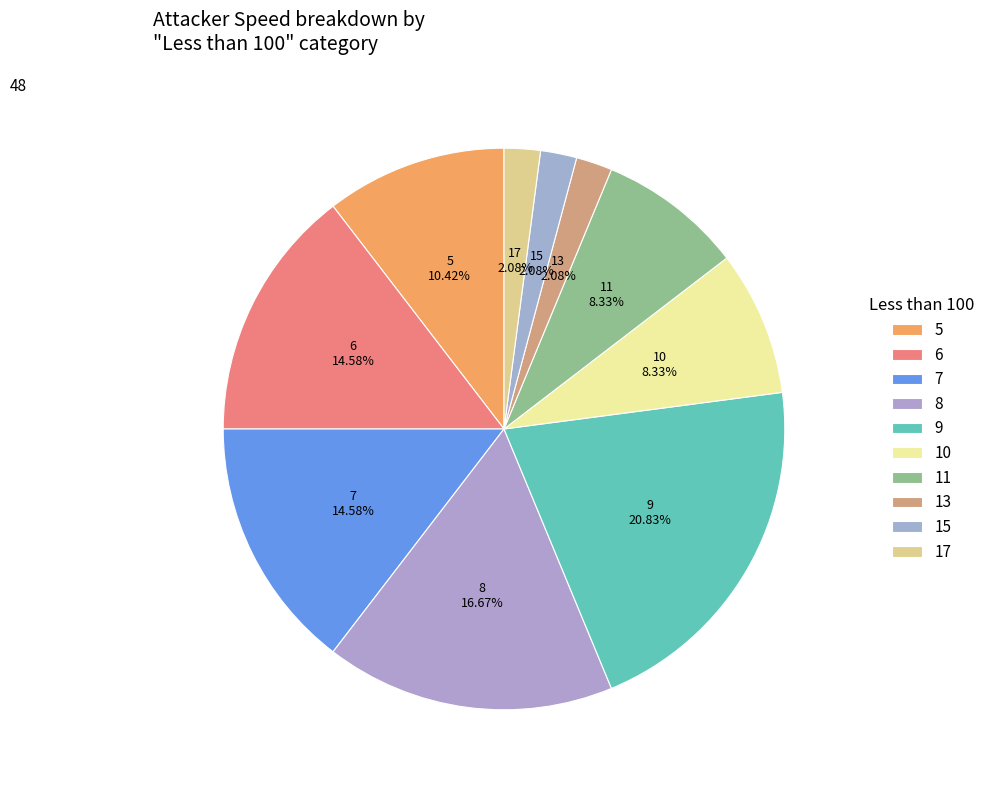

How many segments does this pie chart have?

10